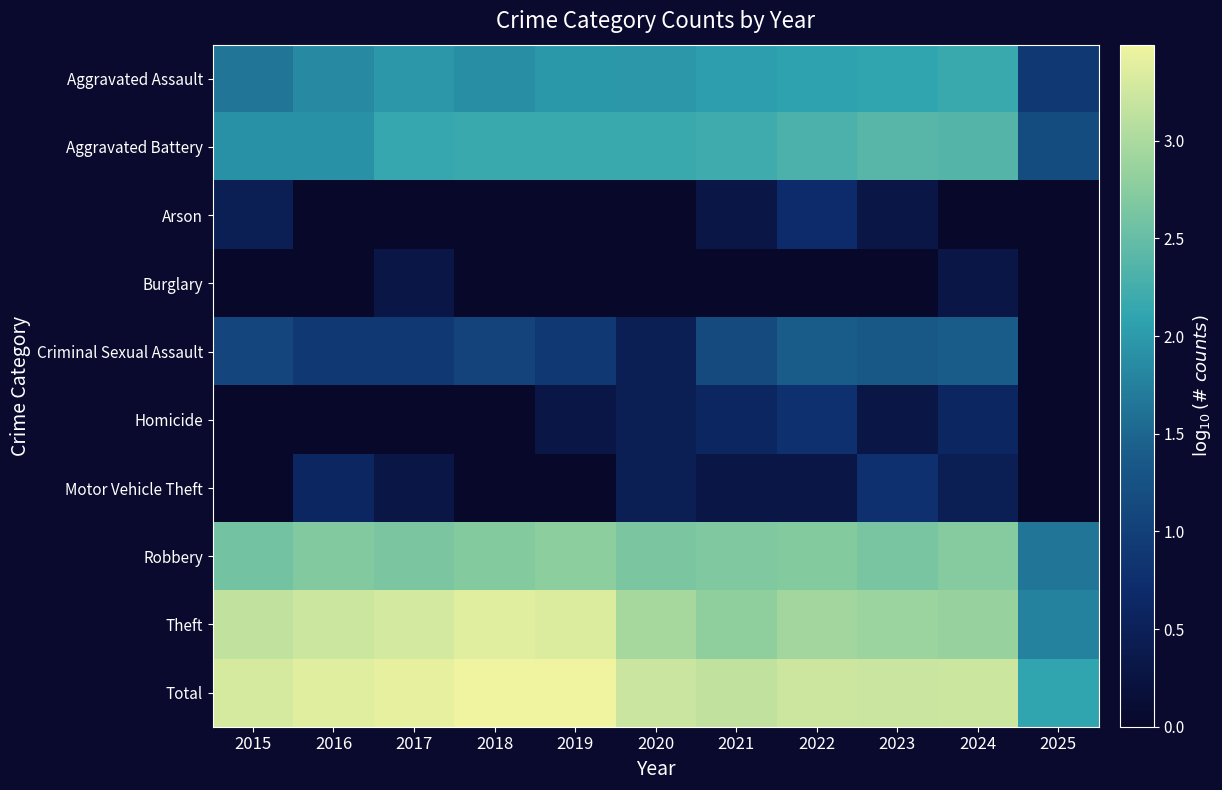

Reading left to right, list all the values displayed in this chart.

Aggravated Assault: 2015=1.7	2016=1.9	2017=2.0	2018=1.9	2019=2.0	2020=2.0	2021=2.0	2022=2.1	2023=2.1	2024=2.2	2025=0.9
Aggravated Battery: 2015=1.9	2016=1.9	2017=2.2	2018=2.2	2019=2.2	2020=2.2	2021=2.2	2022=2.3	2023=2.4	2024=2.4	2025=1.2
Arson: 2015=0.5	2016=0.0	2017=0.0	2018=0.0	2019=0.0	2020=0.0	2021=0.3	2022=0.7	2023=0.3	2024=0.0	2025=0.0
Burglary: 2015=0.0	2016=0.0	2017=0.3	2018=0.0	2019=0.0	2020=0.0	2021=0.0	2022=0.0	2023=0.0	2024=0.3	2025=0.0
Criminal Sexual Assault: 2015=1.1	2016=0.9	2017=0.9	2018=1.0	2019=0.9	2020=0.5	2021=1.1	2022=1.4	2023=1.3	2024=1.4	2025=0.0
Homicide: 2015=0.0	2016=0.0	2017=0.0	2018=0.0	2019=0.3	2020=0.5	2021=0.6	2022=0.8	2023=0.3	2024=0.6	2025=0.0
Motor Vehicle Theft: 2015=0.0	2016=0.6	2017=0.3	2018=0.0	2019=0.0	2020=0.5	2021=0.3	2022=0.3	2023=0.8	2024=0.5	2025=0.0
Robbery: 2015=2.6	2016=2.7	2017=2.6	2018=2.7	2019=2.8	2020=2.7	2021=2.7	2022=2.7	2023=2.6	2024=2.7	2025=1.7
Theft: 2015=3.2	2016=3.2	2017=3.3	2018=3.4	2019=3.3	2020=3.0	2021=2.8	2022=2.9	2023=2.9	2024=2.9	2025=1.8
Total: 2015=3.3	2016=3.4	2017=3.4	2018=3.5	2019=3.5	2020=3.2	2021=3.2	2022=3.2	2023=3.2	2024=3.2	2025=2.1